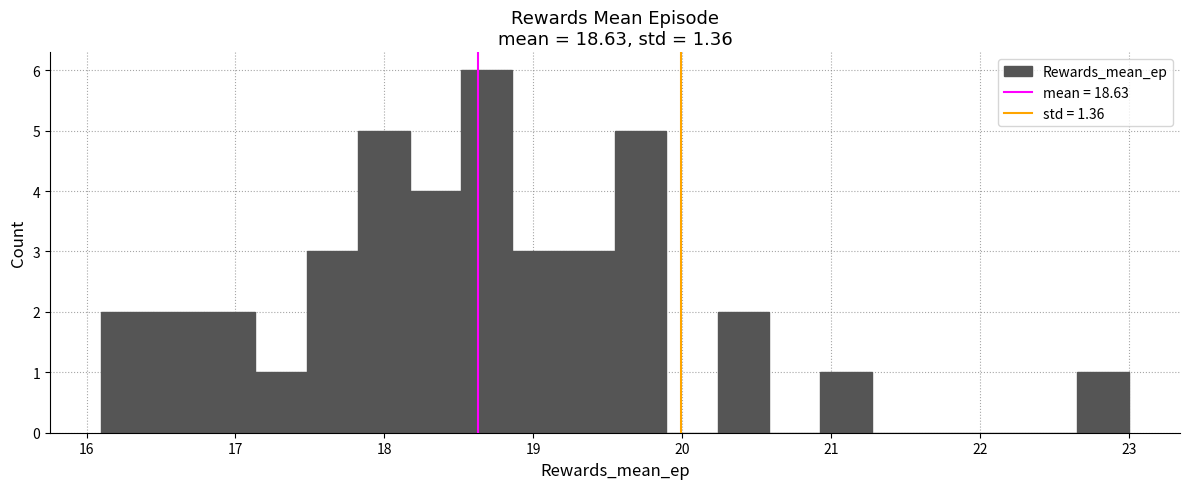

Around what value on the x-axis is the tallest bar? Give the approximate position of its centre, as read against the axis.

18.7